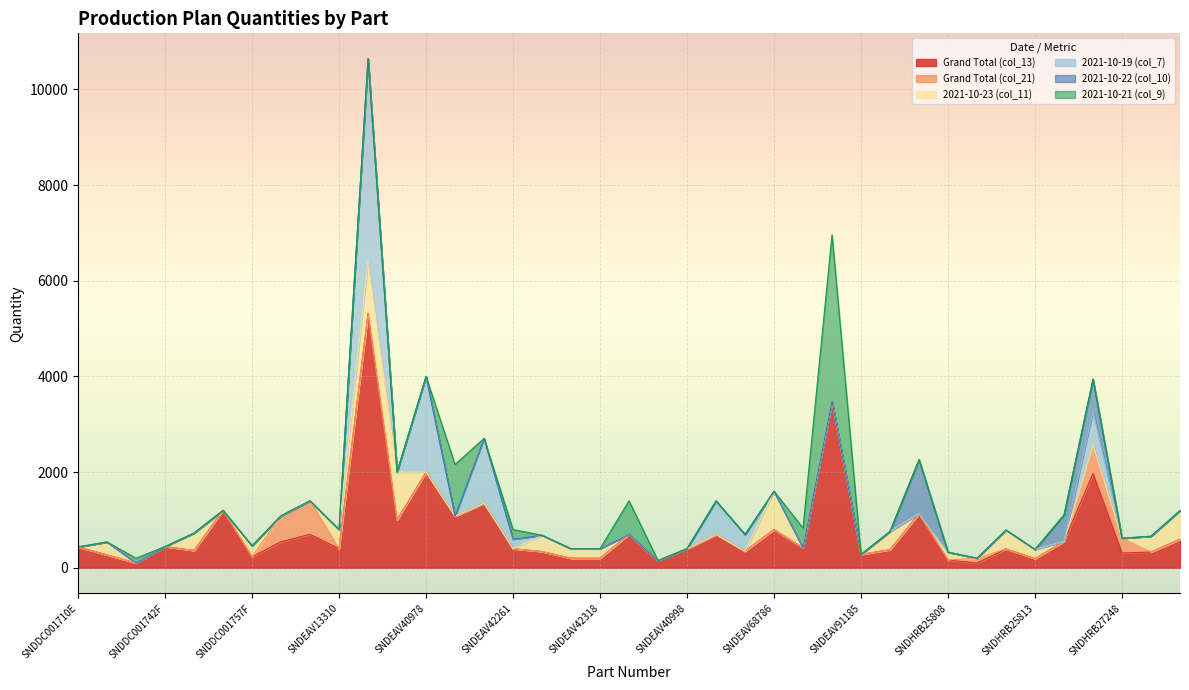

Count the number of categories in the chart.

39